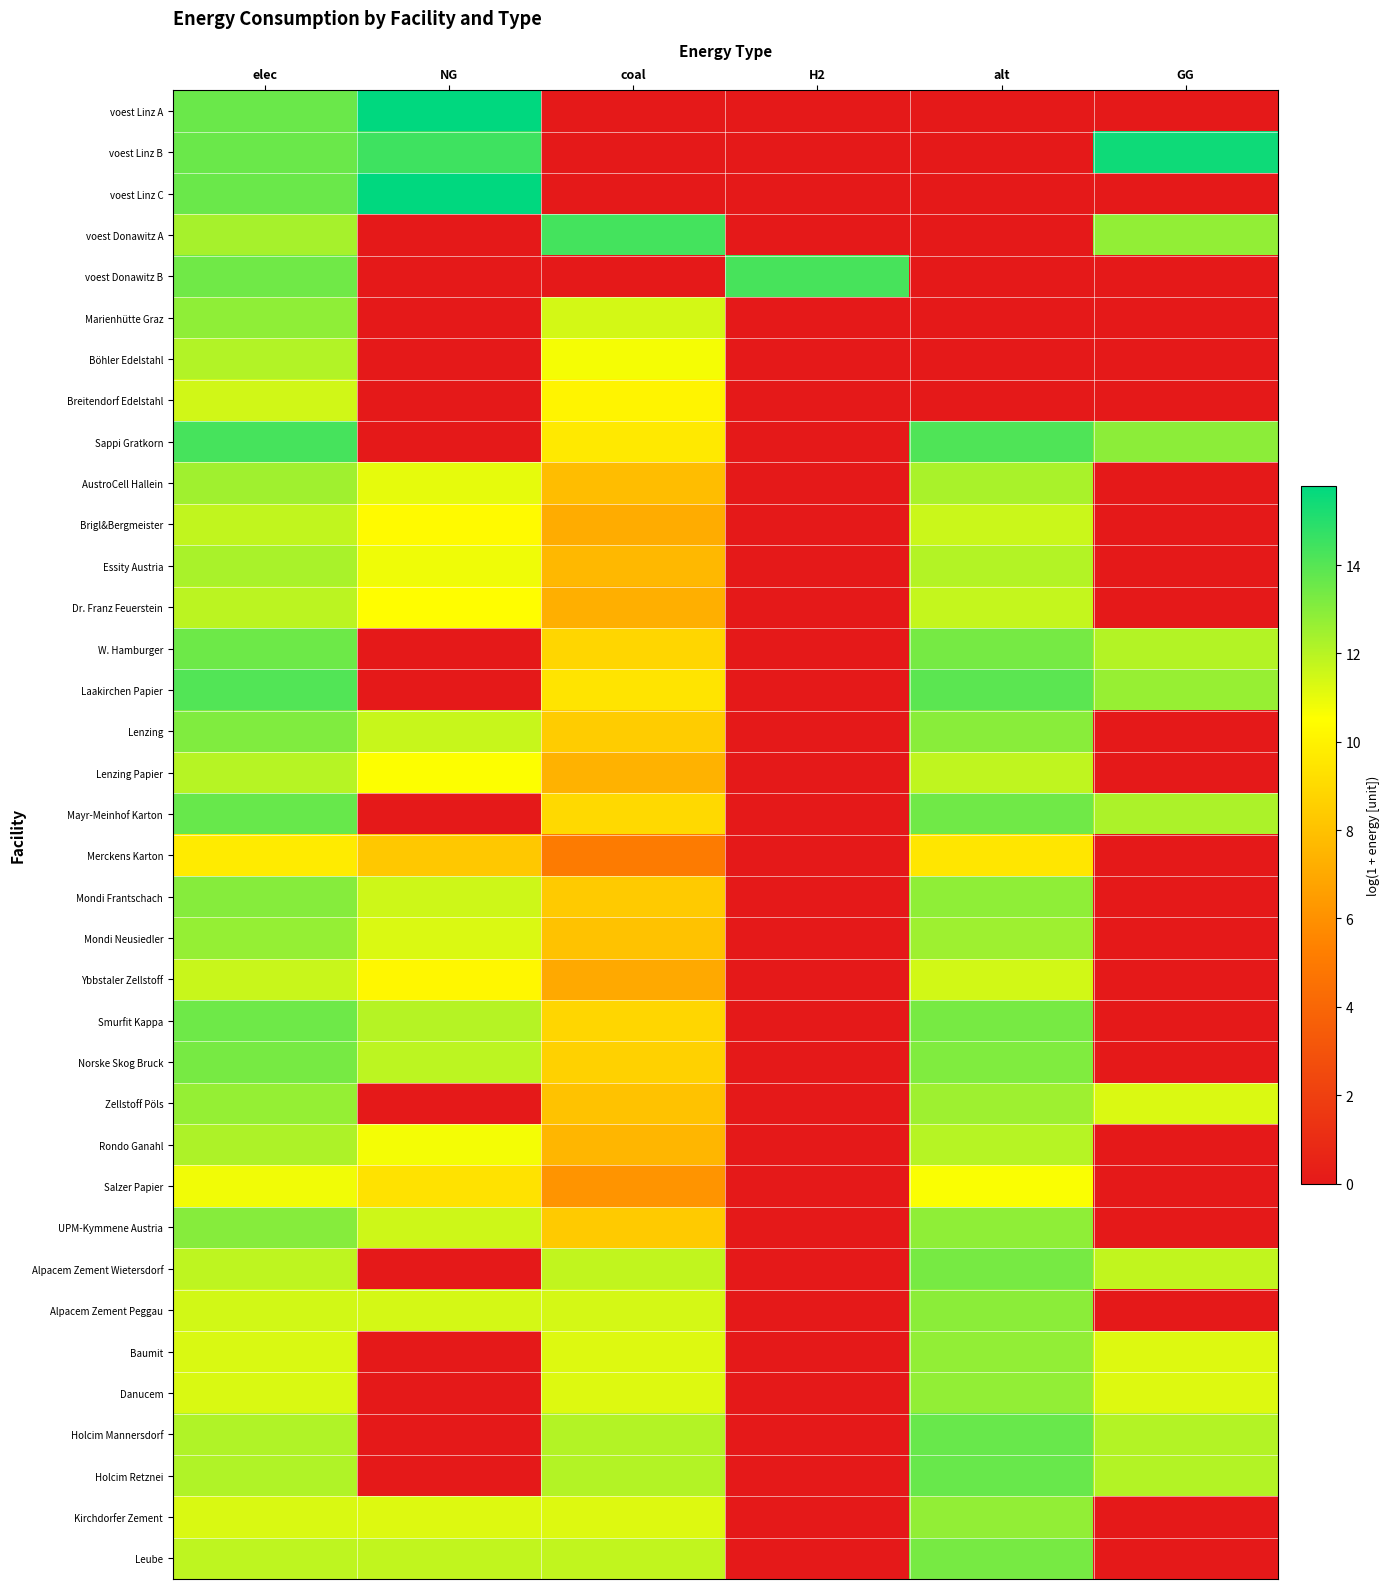

Rank the series by their maximum value, from highest to lowest.

voest Linz A, voest Linz C, voest Linz B, voest Donawitz A, Sappi Gratkorn, voest Donawitz B, Laakirchen Papier, Mayr-Meinhof Karton, Holcim Mannersdorf, Holcim Retznei, W. Hamburger, Smurfit Kappa, Norske Skog Bruck, Alpacem Zement Wietersdorf, Leube, Lenzing, Mondi Frantschach, UPM-Kymmene Austria, Alpacem Zement Peggau, Marienhütte Graz, Baumit, Danucem, Kirchdorfer Zement, Mondi Neusiedler, Zellstoff Pöls, AustroCell Hallein, Essity Austria, Rondo Ganahl, Böhler Edelstahl, Lenzing Papier, Dr. Franz Feuerstein, Brigl&Bergmeister, Ybbstaler Zellstoff, Breitendorf Edelstahl, Salzer Papier, Merckens Karton